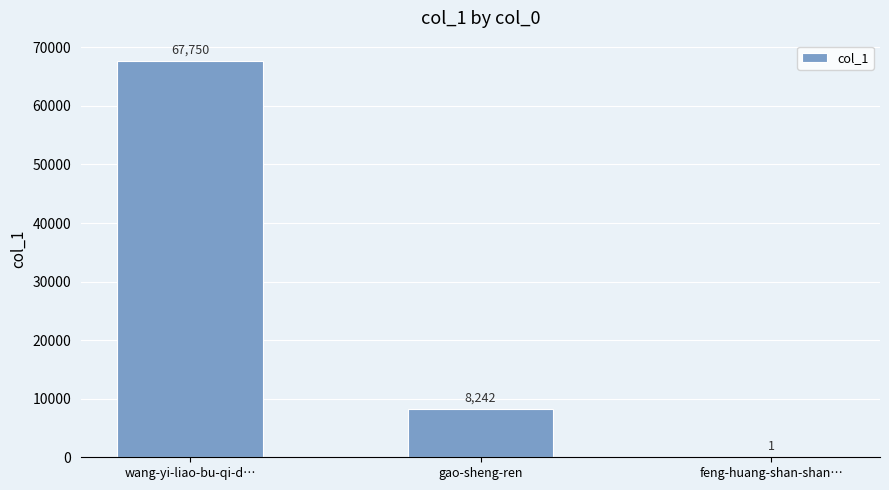

At which label does the data first exceed 8242?

wang-yi-liao-bu-qi-d…